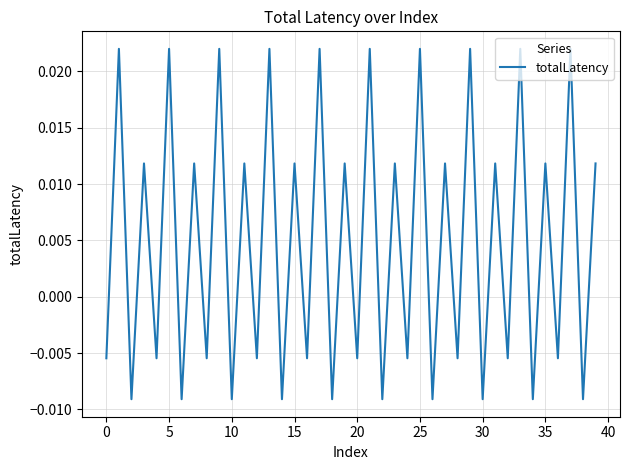

How many values are below 0?

20